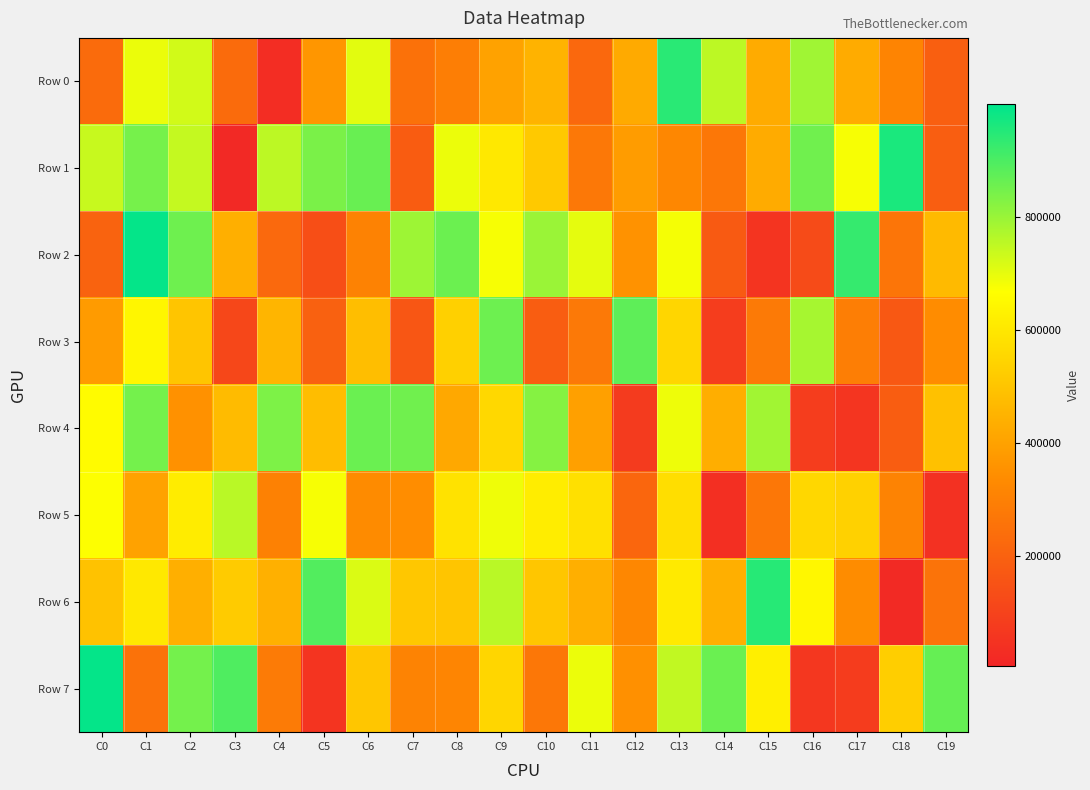

What is the spread (max minus min) of values at C17?

871108